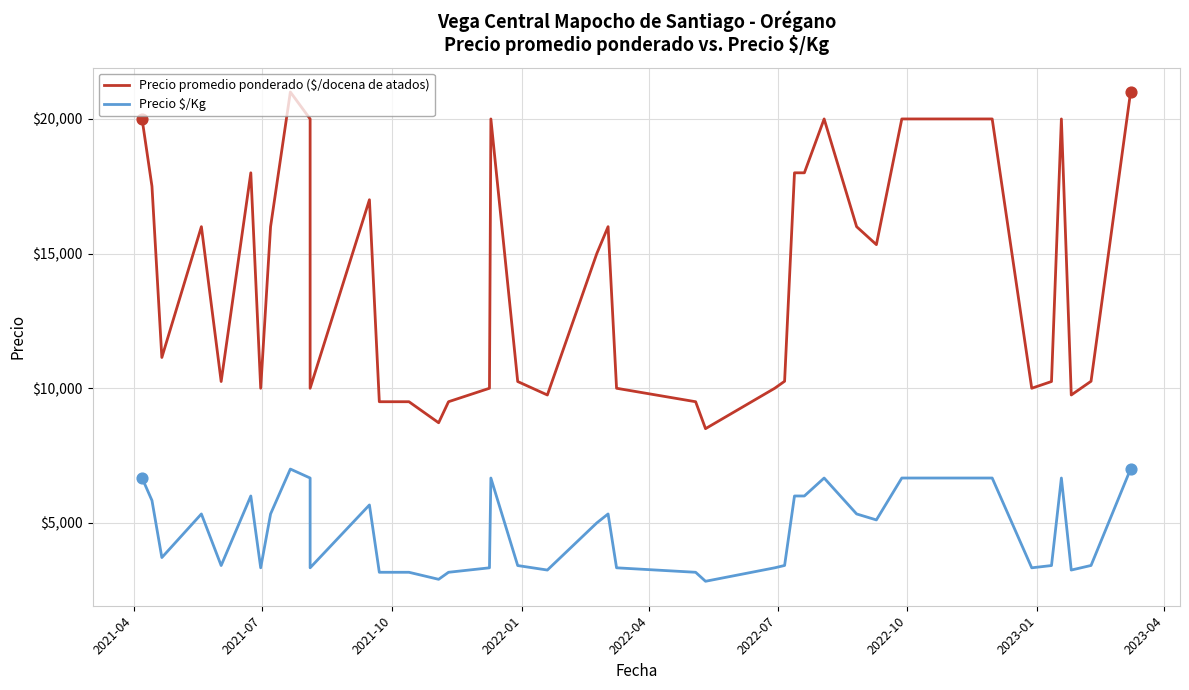

Which series contains the lowest Y value?

Precio $/Kg